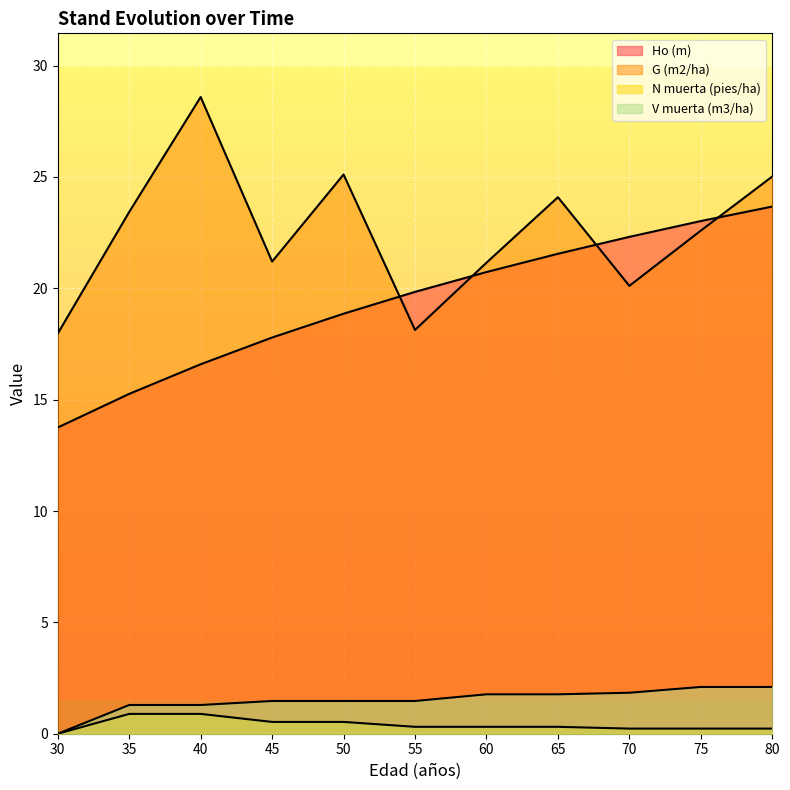

How many lines are shown in the chart?

4